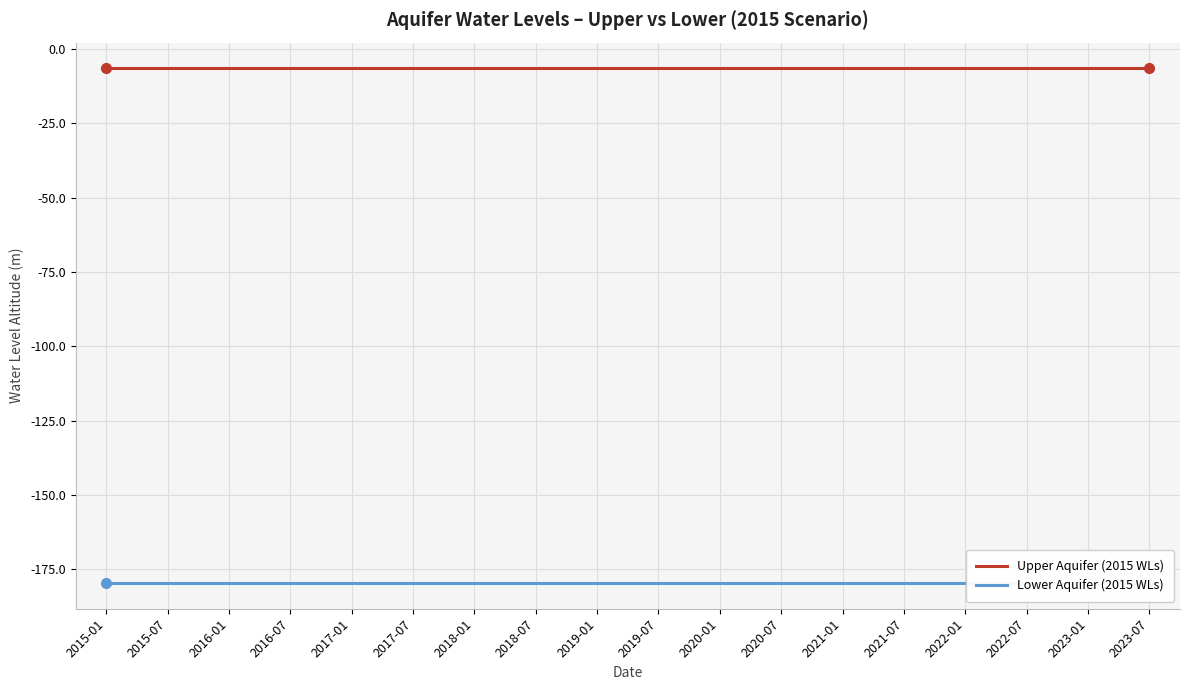

List the series in order of their overall mean, lowest first.

Lower Aquifer (2015 WLs), Upper Aquifer (2015 WLs)